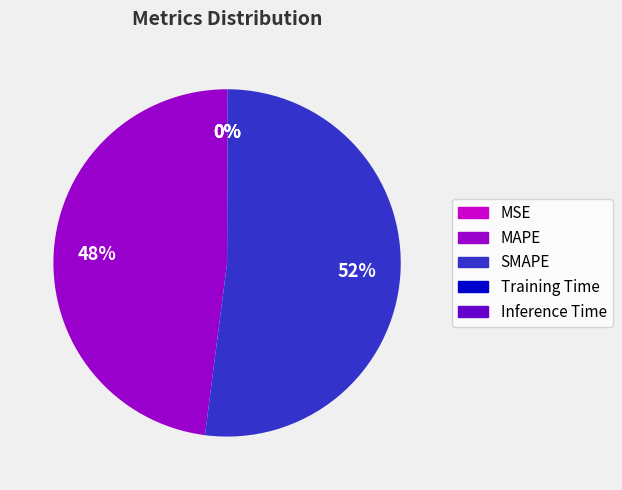

To the nearest percent, what is the average slice percentage?

20%